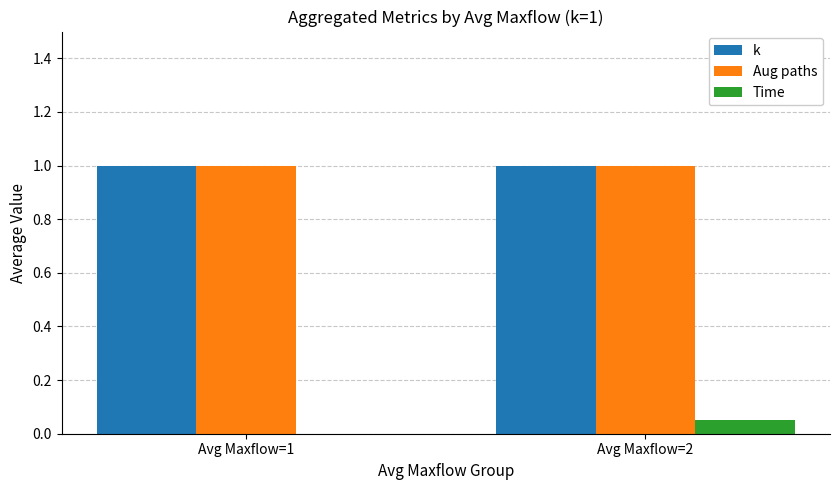

What is the total value across all series at Avg Maxflow=1?

2.0